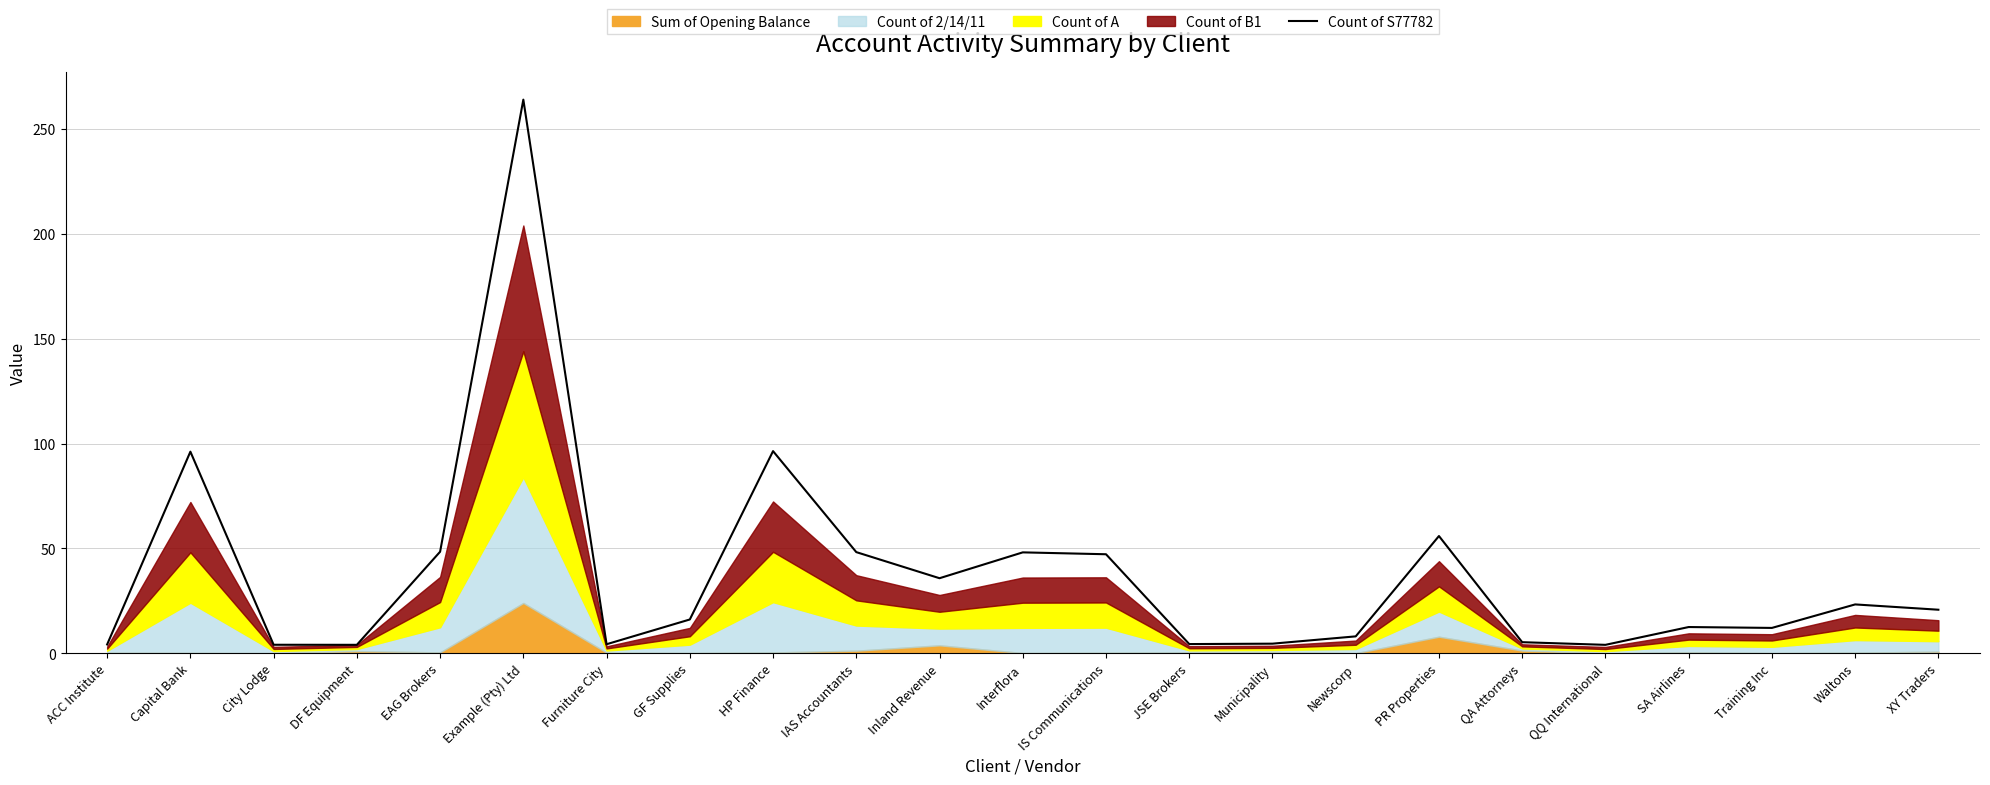

Which has a higher value, Interflora or Inland Revenue?

Interflora